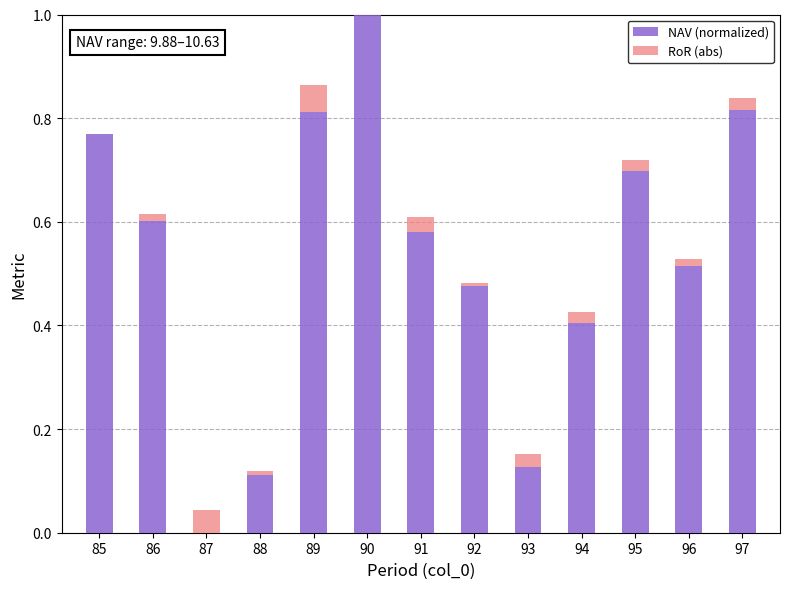

Reading left to right, extract all data points from this chart.

NAV (normalized): 85=0.8	86=0.6	87=0.0	88=0.1	89=0.8	90=1.0	91=0.6	92=0.5	93=0.1	94=0.4	95=0.7	96=0.5	97=0.8
RoR (abs): 85=0.0	86=0.0	87=0.0	88=0.0	89=0.1	90=0.0	91=0.0	92=0.0	93=0.0	94=0.0	95=0.0	96=0.0	97=0.0